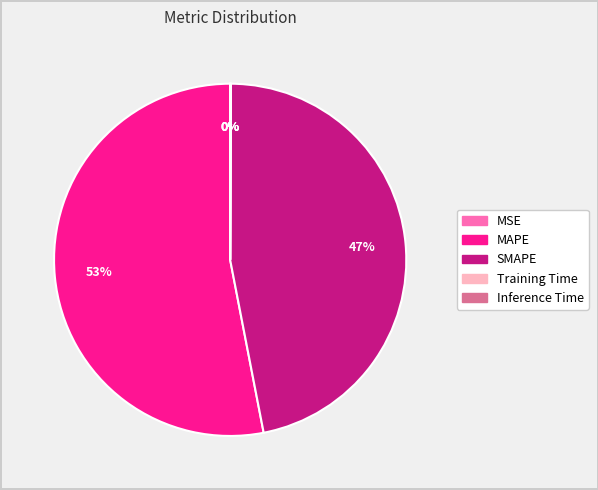

True or false: SMAPE accounts for 47% of the total.

True